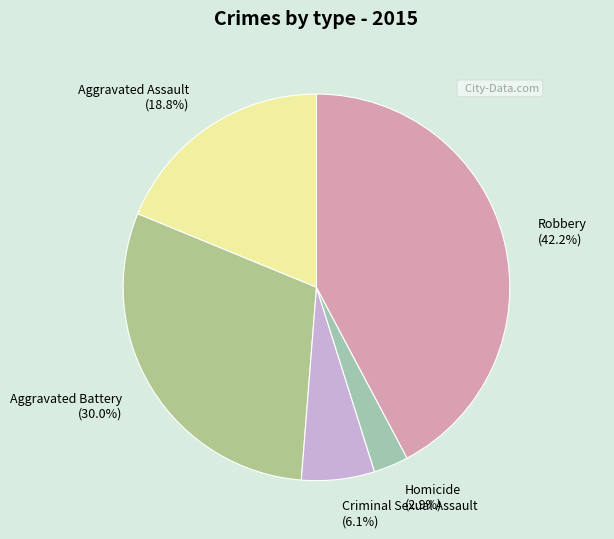

Does any single category account for the majority?

No